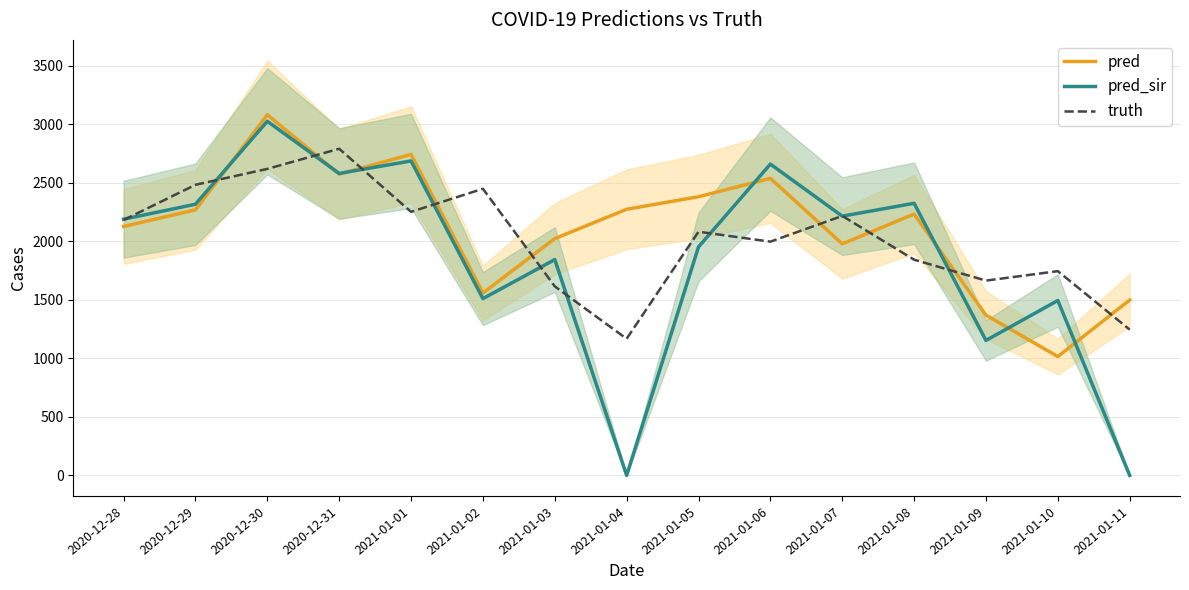

Reading left to right, list all the values displayed in this chart.

pred: 2127.8	2270.0	3083.0	2575.0	2744.0	1559.0	2024.0	2275.0	2382.0	2539.0	1979.0	2234.0	1370.0	1016.0	1499.0
pred_sir: 2189.8	2318.0	3027.0	2581.0	2688.0	1511.0	1845.0	0.0	1953.0	2661.0	2216.0	2326.0	1154.0	1495.0	0.0
truth: 2183.0	2484.0	2620.0	2792.0	2253.0	2450.0	1616.0	1168.0	2083.0	1998.0	2218.0	1844.0	1665.0	1746.0	1246.0